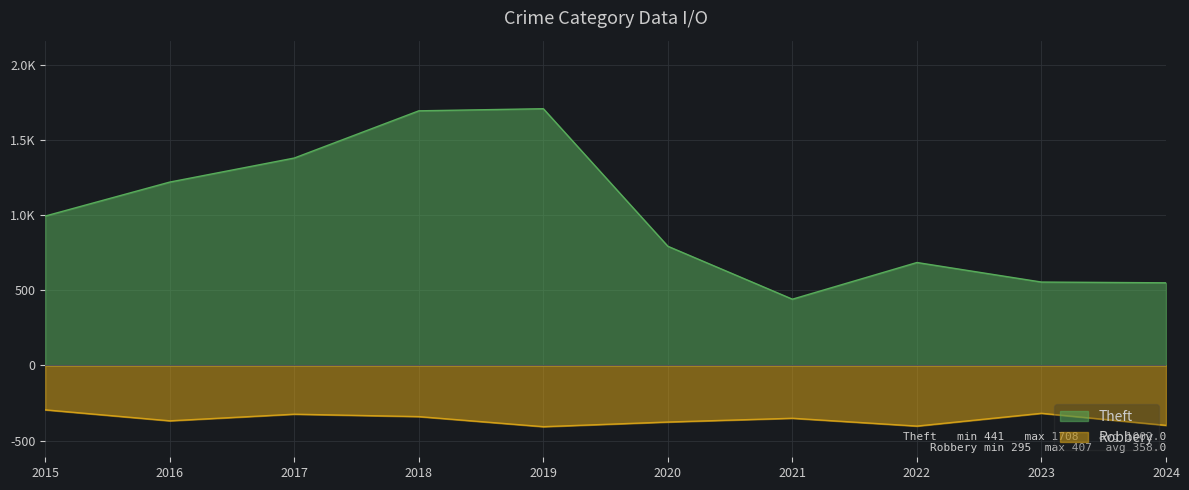

What is the value of the Theft point at the 3rd from the left?

1380